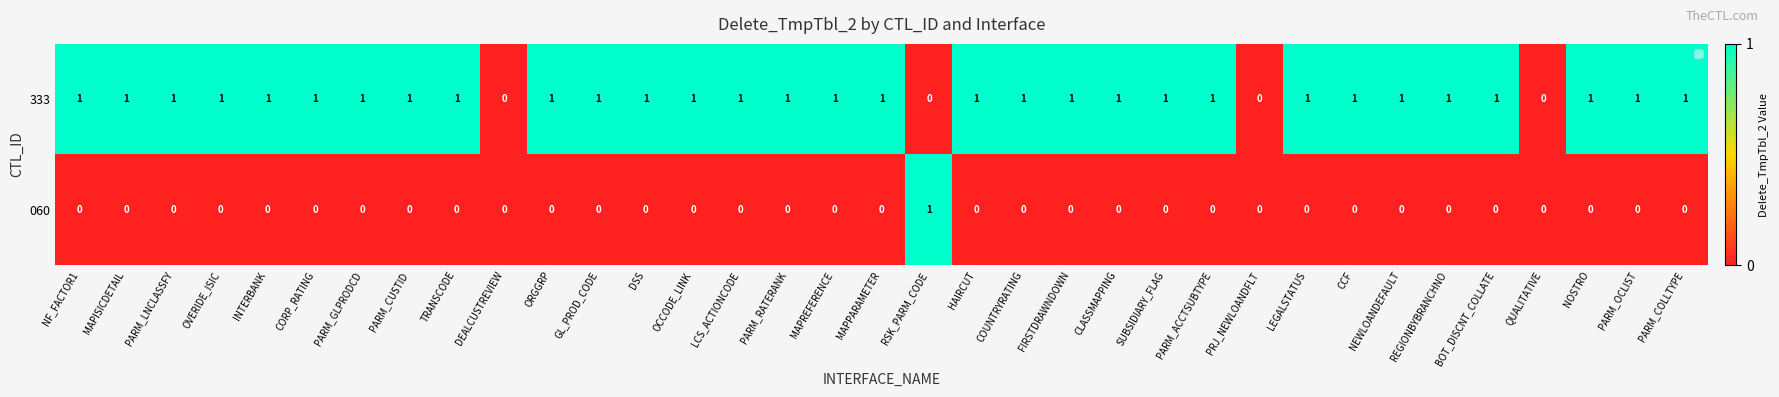

List the series in order of their overall mean, highest first.

333, 060